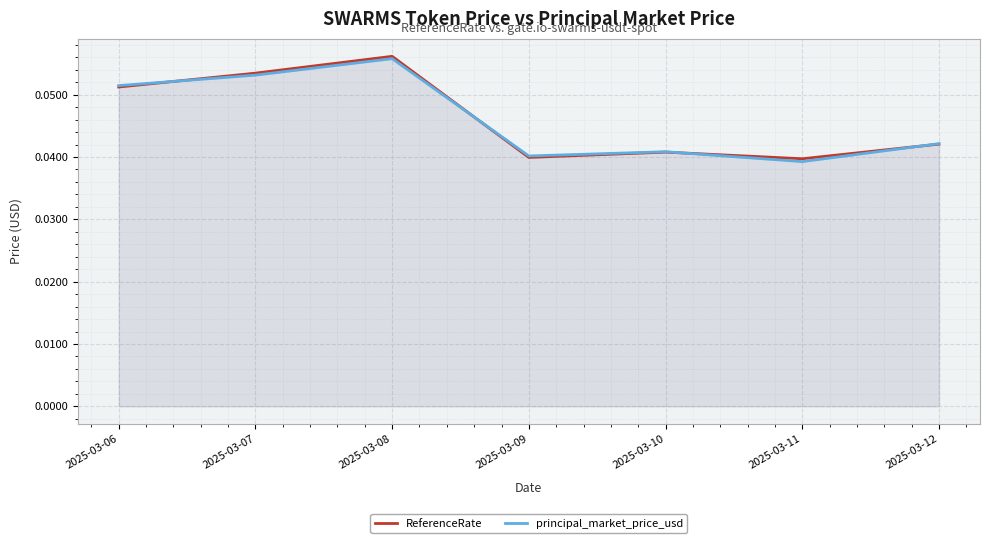

What is the sum of all principal_market_price_usd values?

0.3